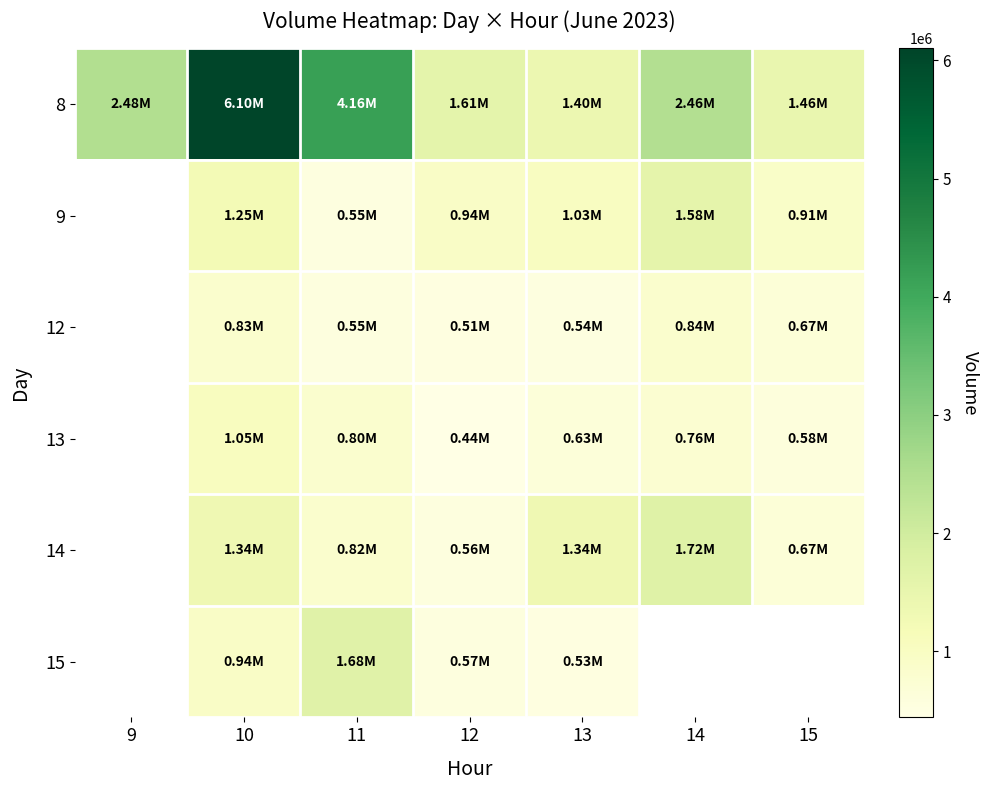

The 13 series shows 583114.0 at 15. True or false?

True